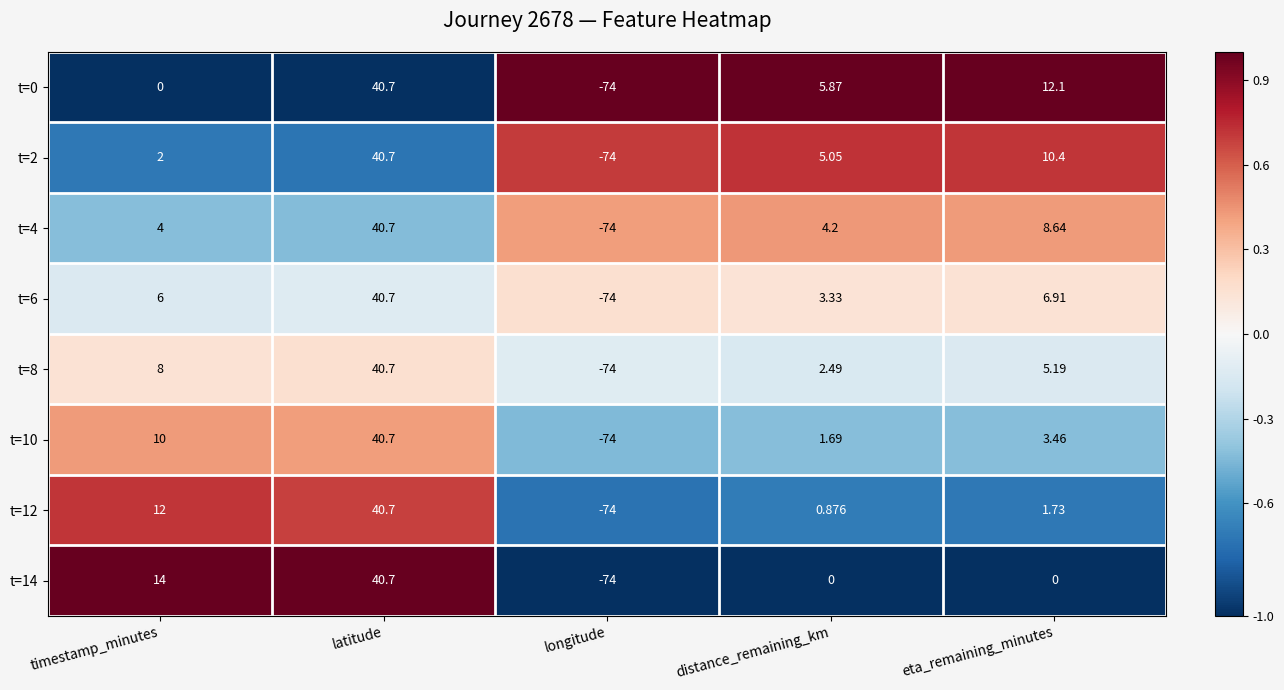

Which series changed the most between distance_remaining_km and eta_remaining_minutes?

t=0